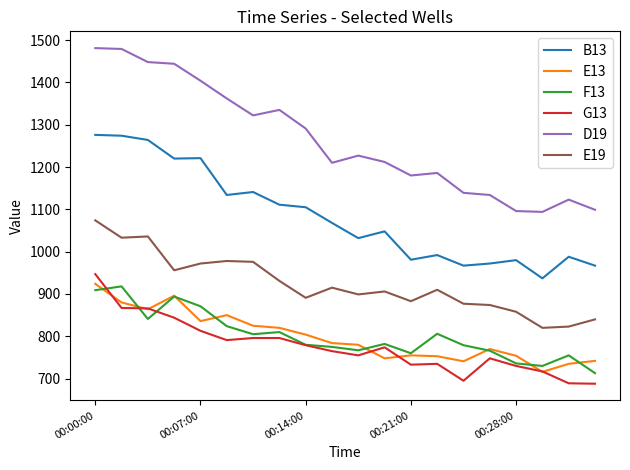

Which series has the widest spread of values?

D19